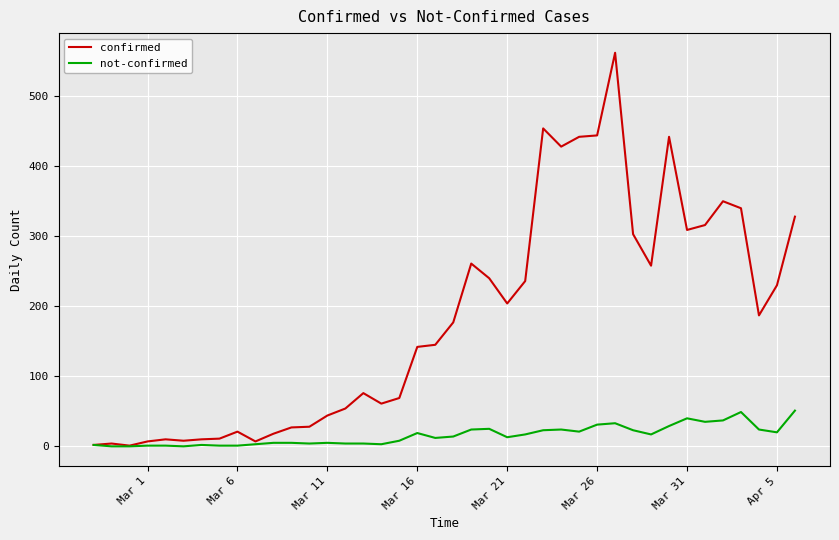

List the series in order of their overall mean, lowest first.

not-confirmed, confirmed